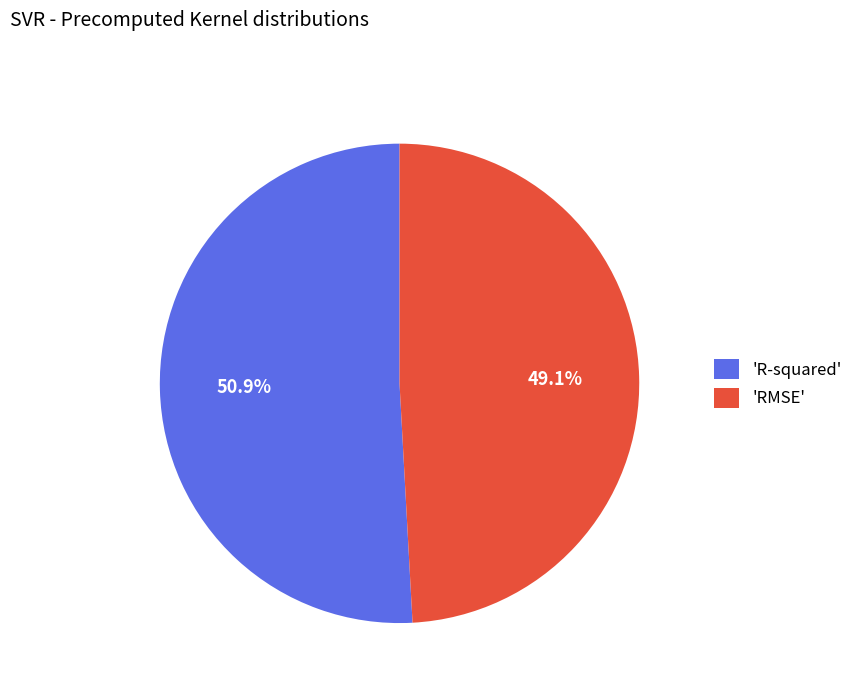

Which slice is the largest?

'R-squared'